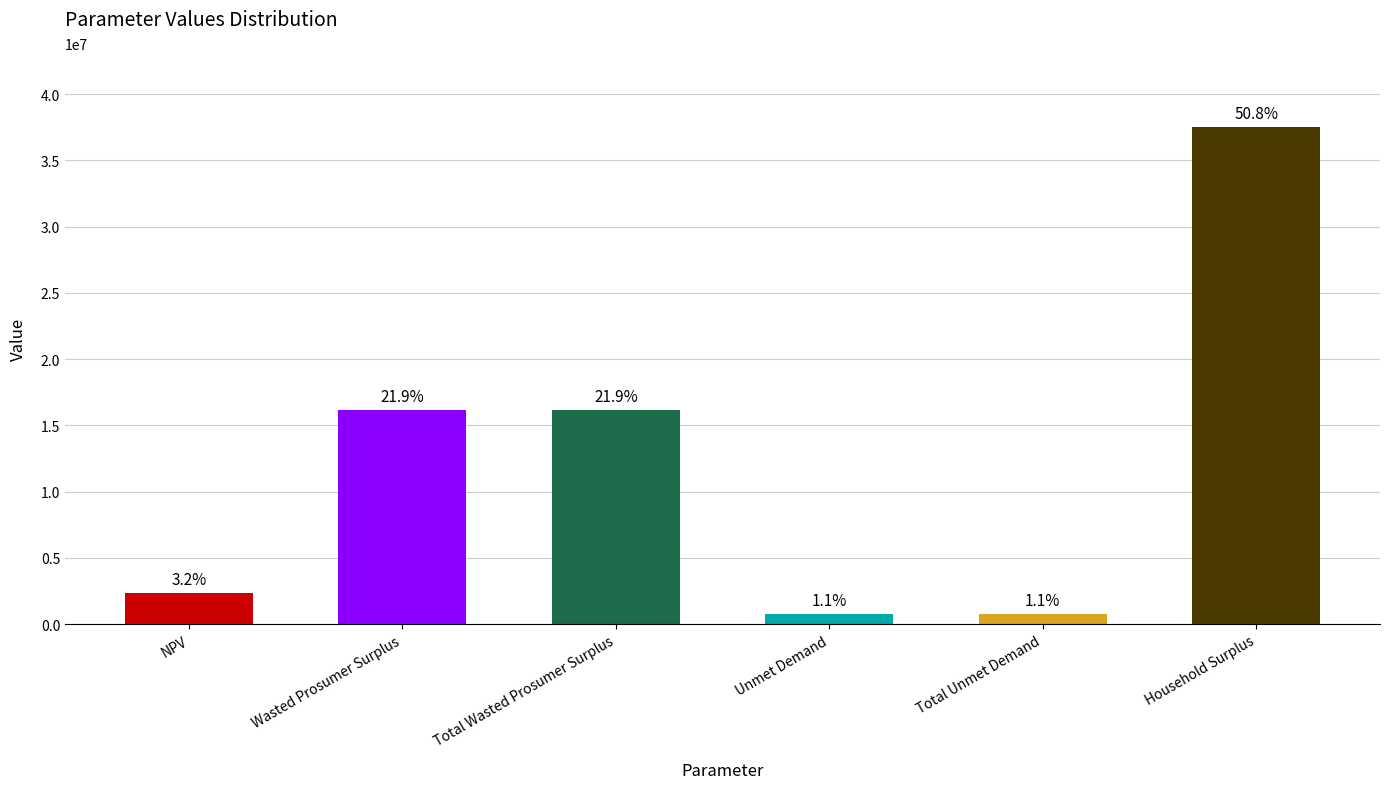

What is the average value?

12303217.5